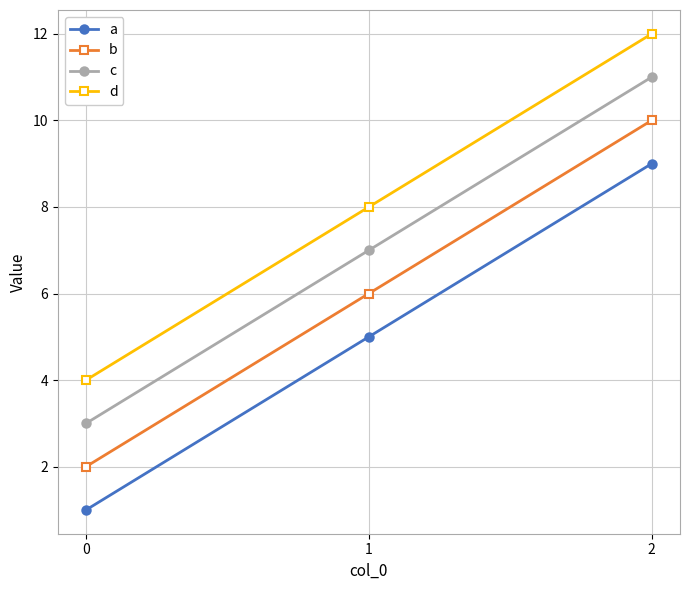

The value of a at 2 is 9. True or false?

True